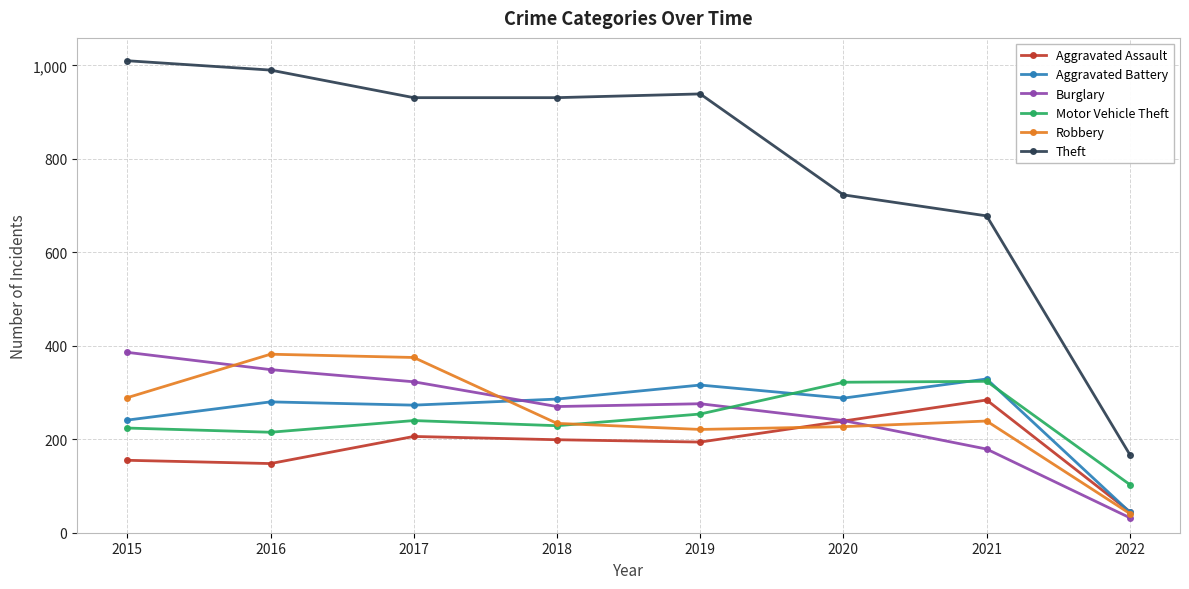

True or false: Theft and Aggravated Battery intersect in this chart.

False